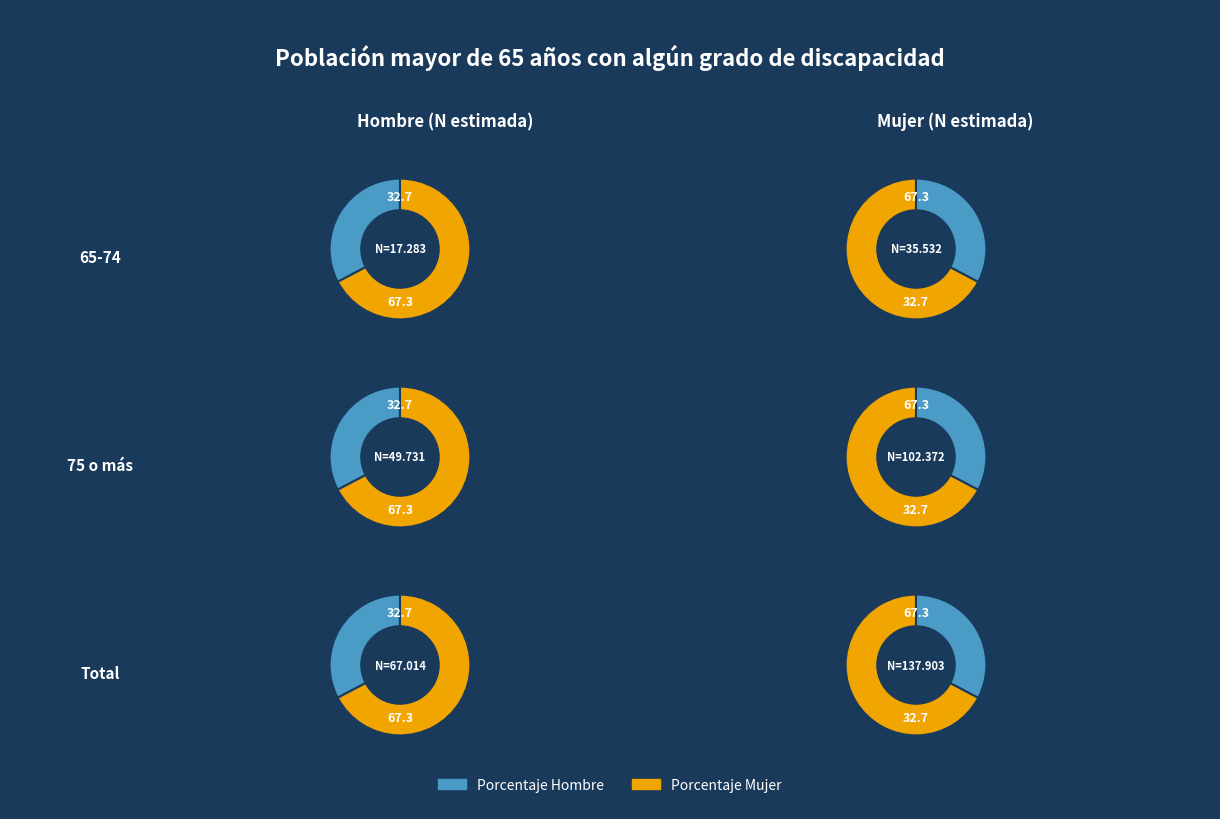

Is it true that Total is 38% of the pie?

False